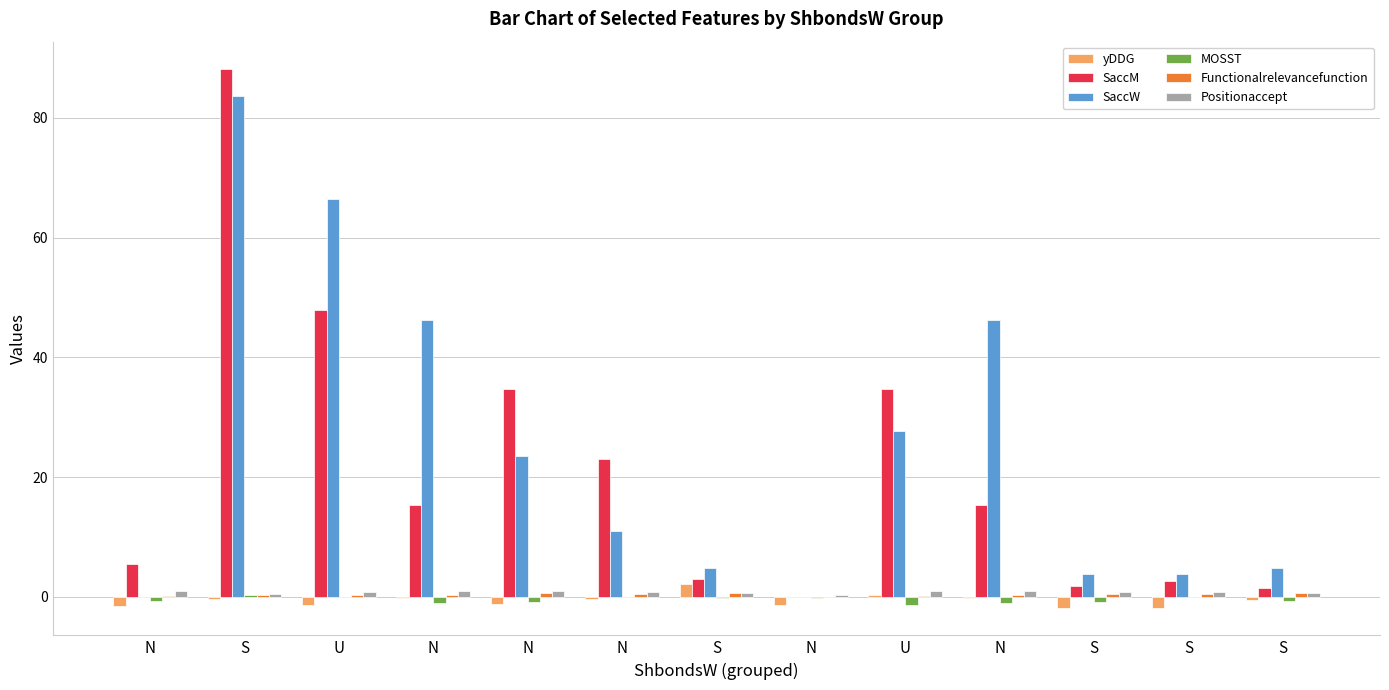

What value does the SaccM series have at U?

47.9